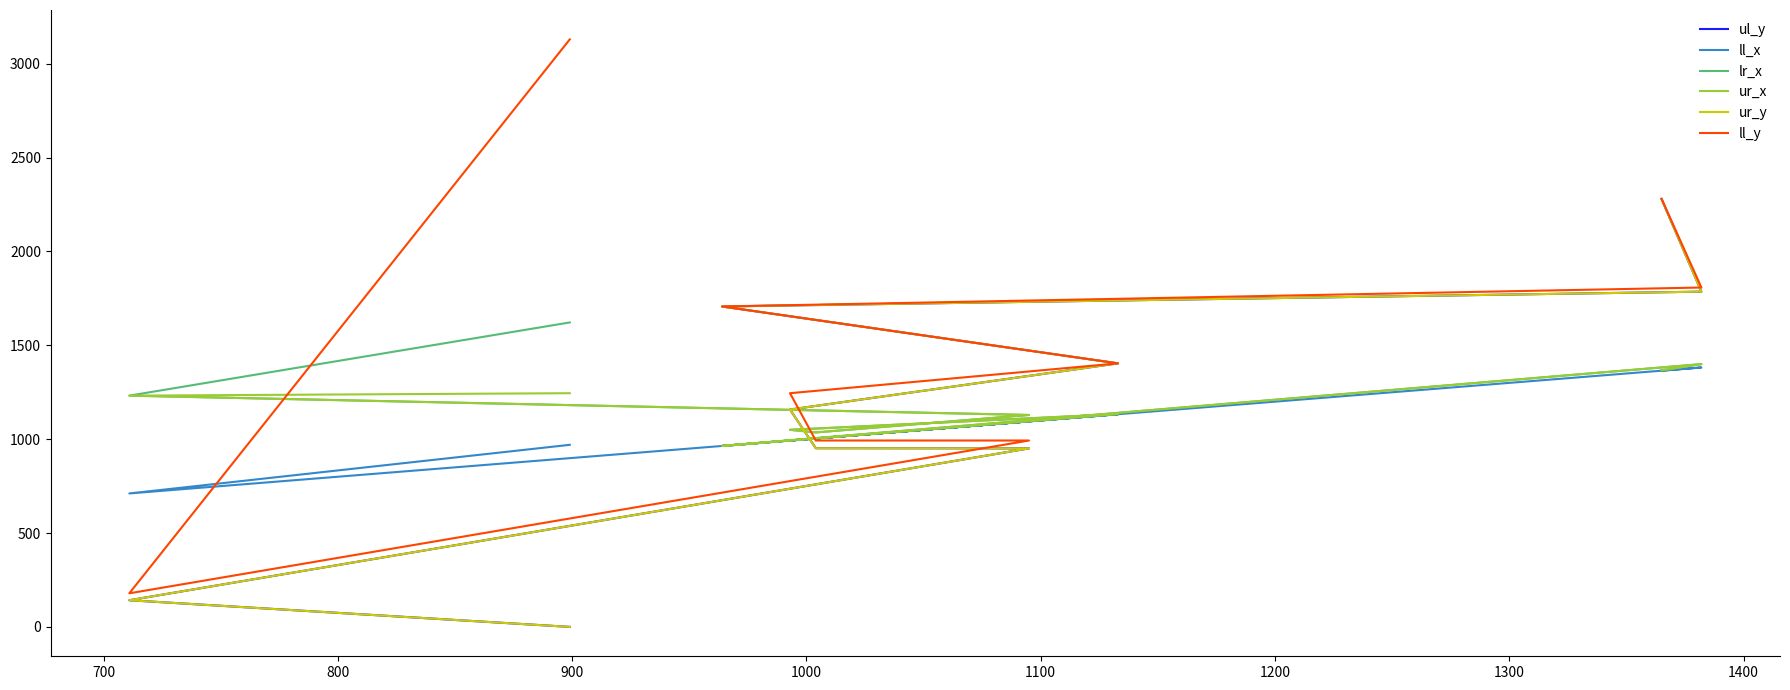

What is the difference between the maximum and minimum values in the ur_y series?

2279